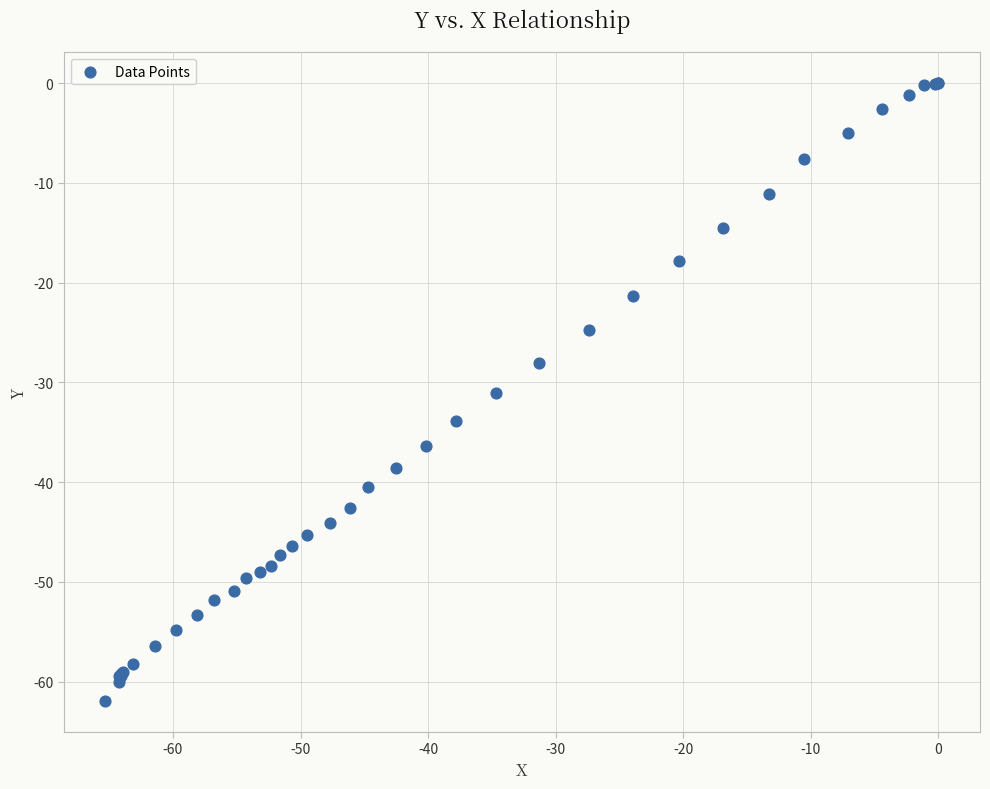

What Y value in the scatter plot is closest to -30?

-31.1